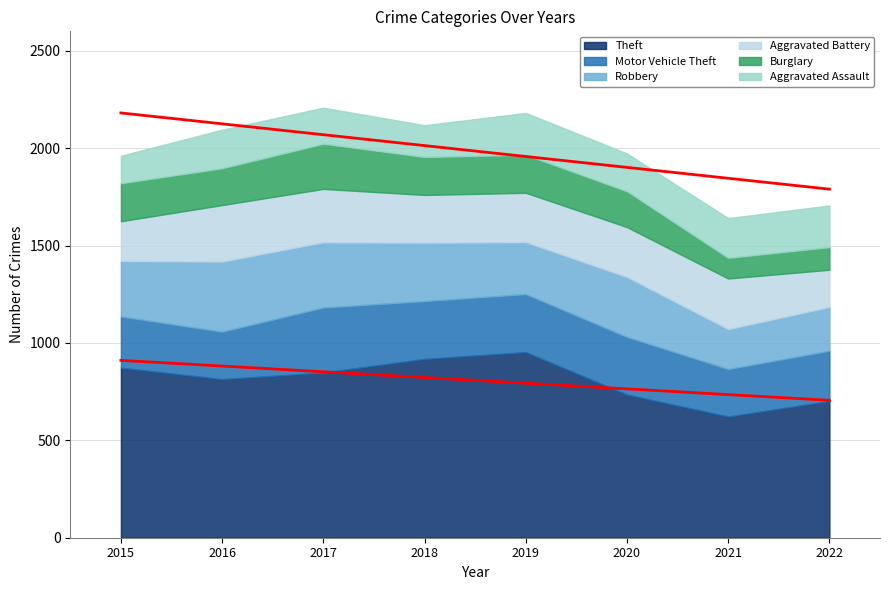

In Aggravated Battery, how many points are lower than both neighbors (excluding endpoints)?

1